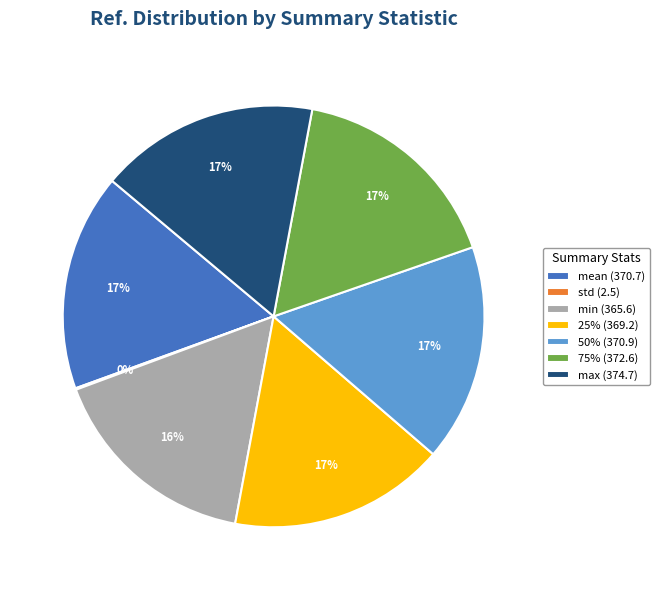

True or false: 75% accounts for 26% of the total.

False